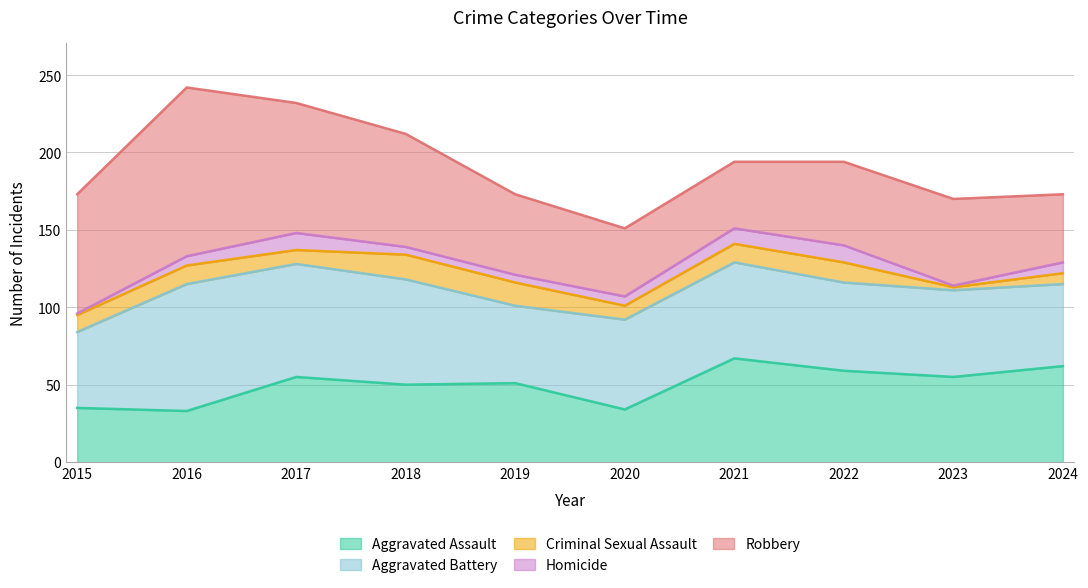

What are all the series names shown in the legend?

Aggravated Assault, Aggravated Battery, Criminal Sexual Assault, Homicide, Robbery